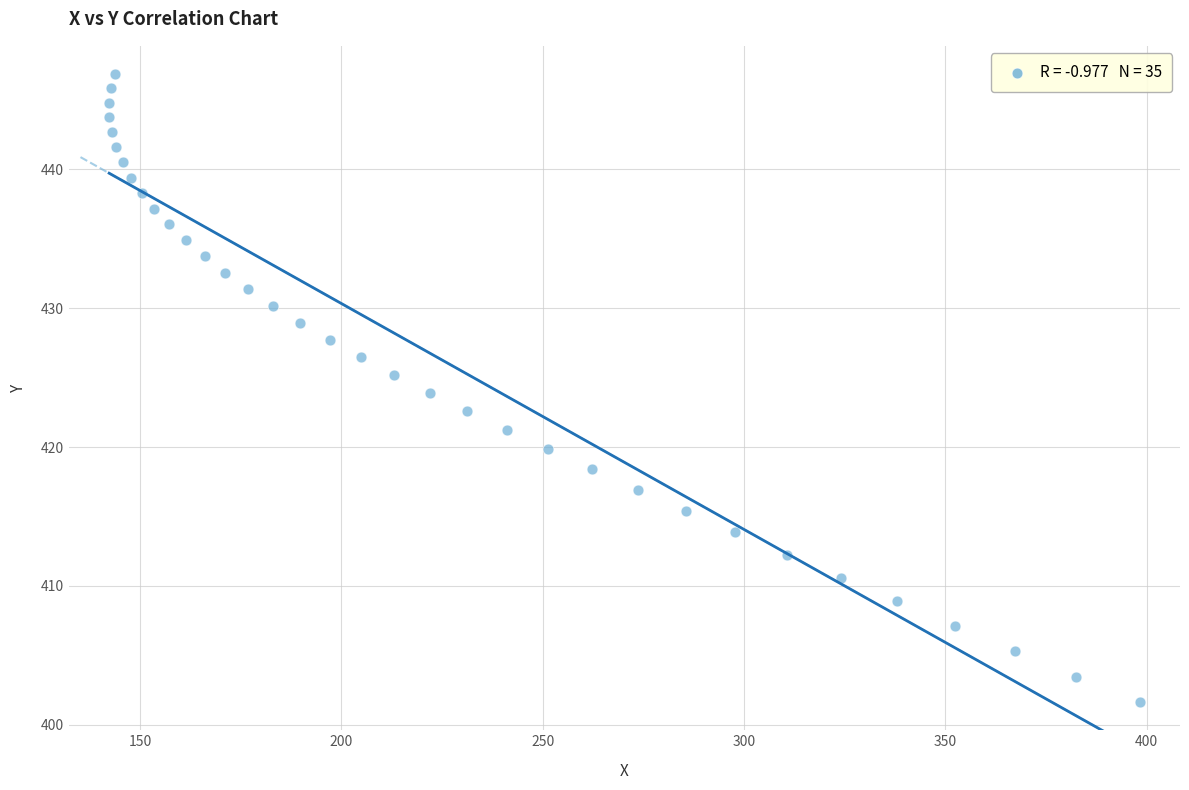

What is the range of X values (max minus min)?

256.0